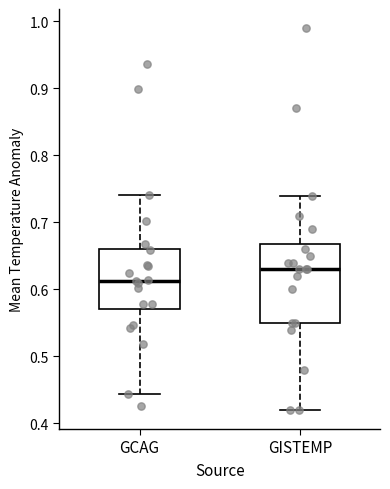

Reading left to right, transcribe this box plot: for each box, give where its median line is, the range the box spans, and where its two whiskers end, as read against the y-axis. The values are not printed on the chart, so give them approximately, as read against the axis.

GCAG: median 0.61, box 0.57 to 0.66, whiskers 0.44 to 0.74
GISTEMP: median 0.63, box 0.55 to 0.67, whiskers 0.42 to 0.74